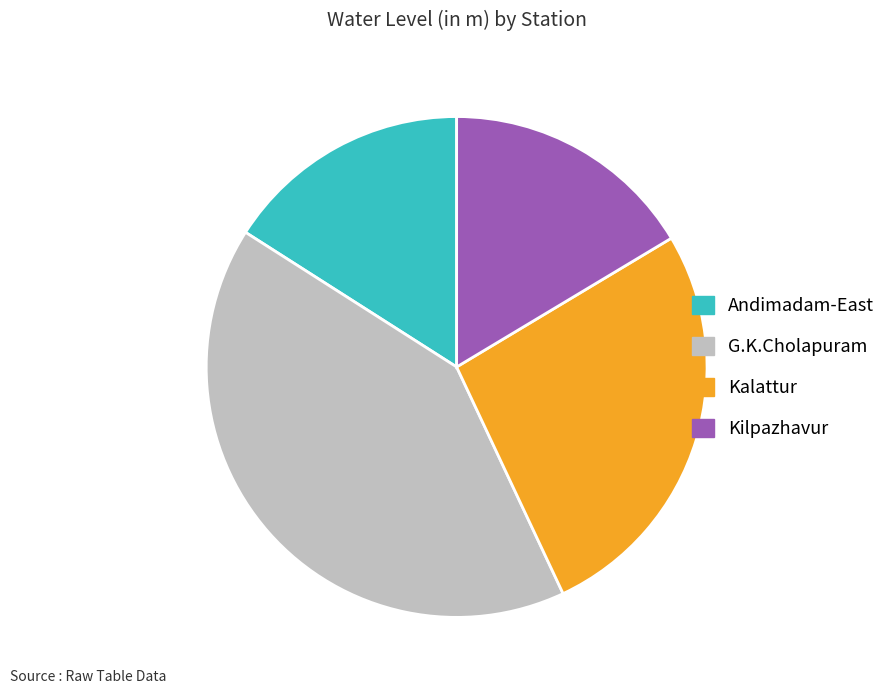

Does Kilpazhavur account for over 50% of the chart?

No